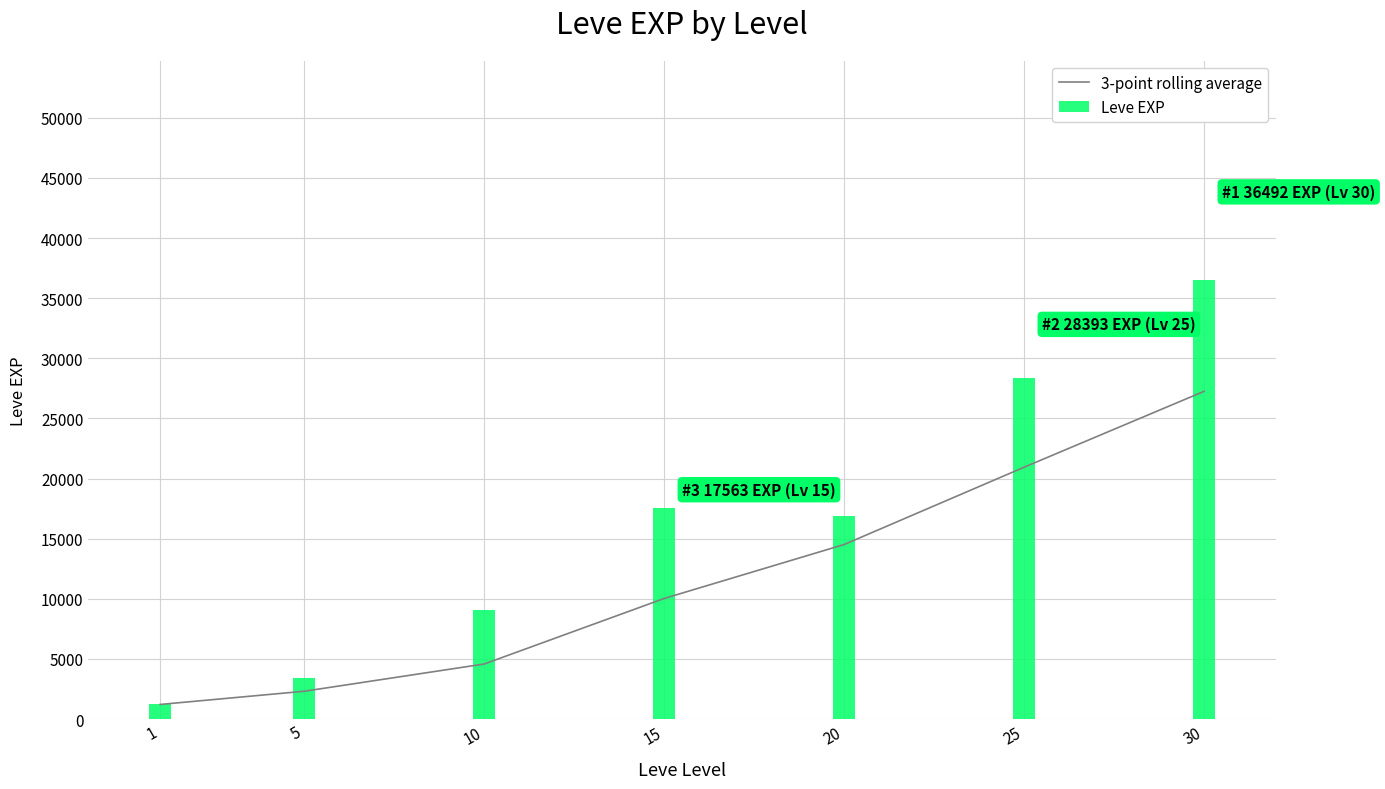

At which category is the sum across all series the highest?

30